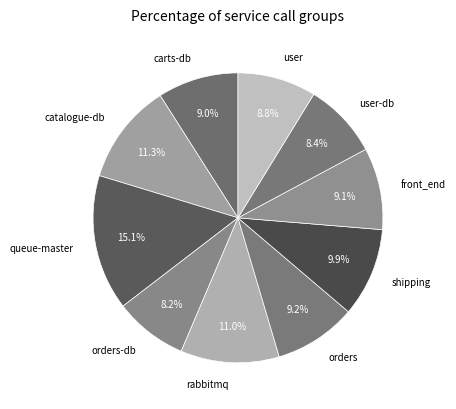

Do user-db and user together represent more than half of the pie?

No